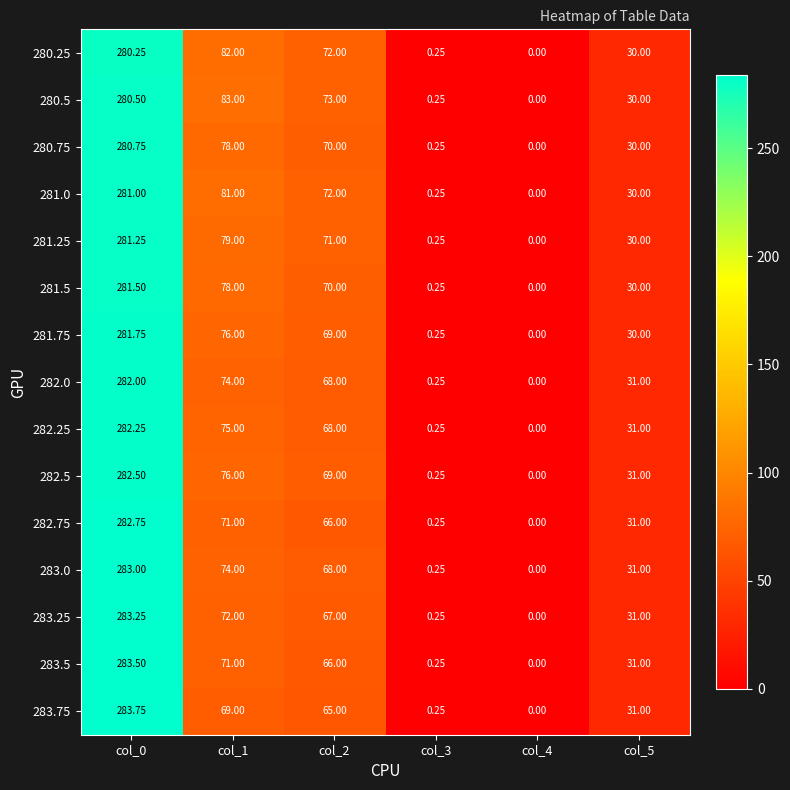

Is the value of 280.75 at col_5 greater than the value of 282.0 at col_4?

Yes